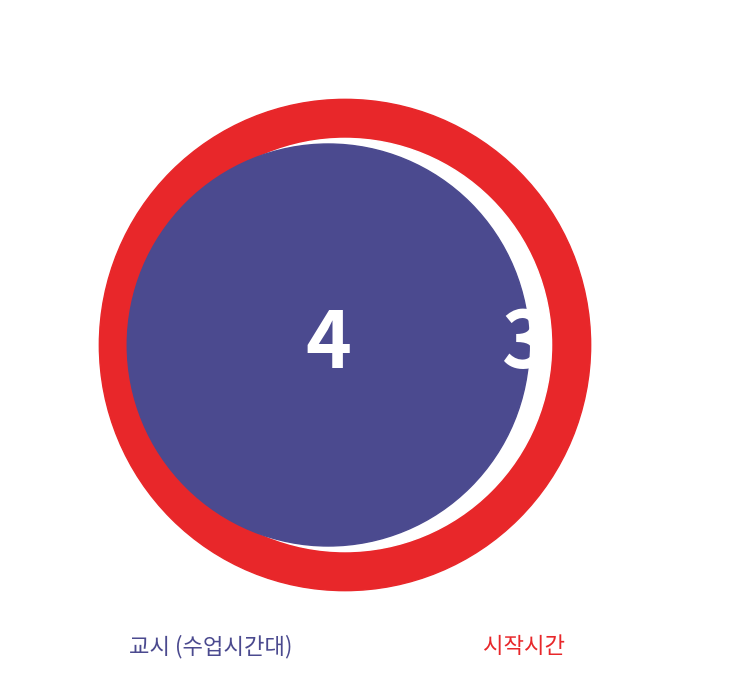

Does any single category account for the majority?

No